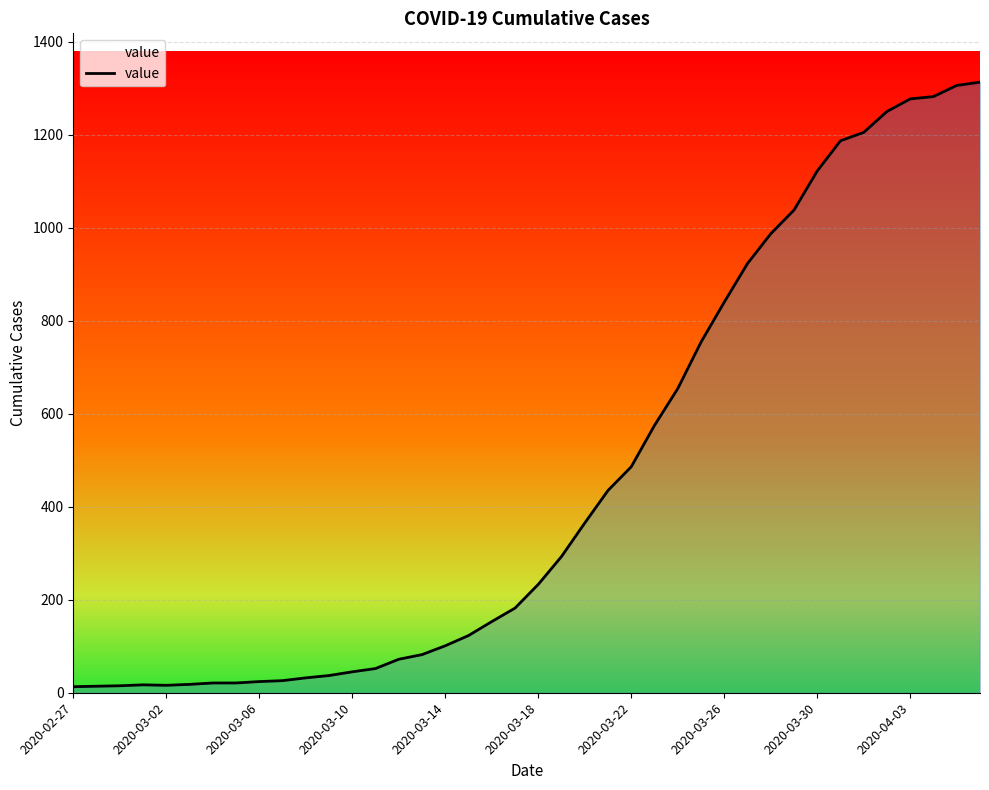

What is the maximum value shown in the chart?

1313